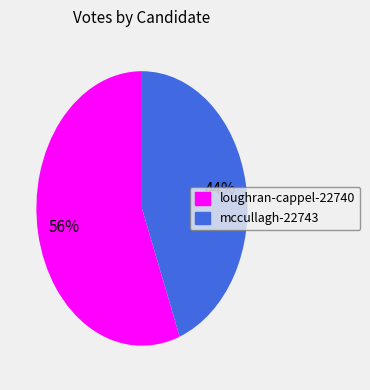

Approximately how many times larger is the value at loughran-cappel-22740 compared to mccullagh-22743?

1.3